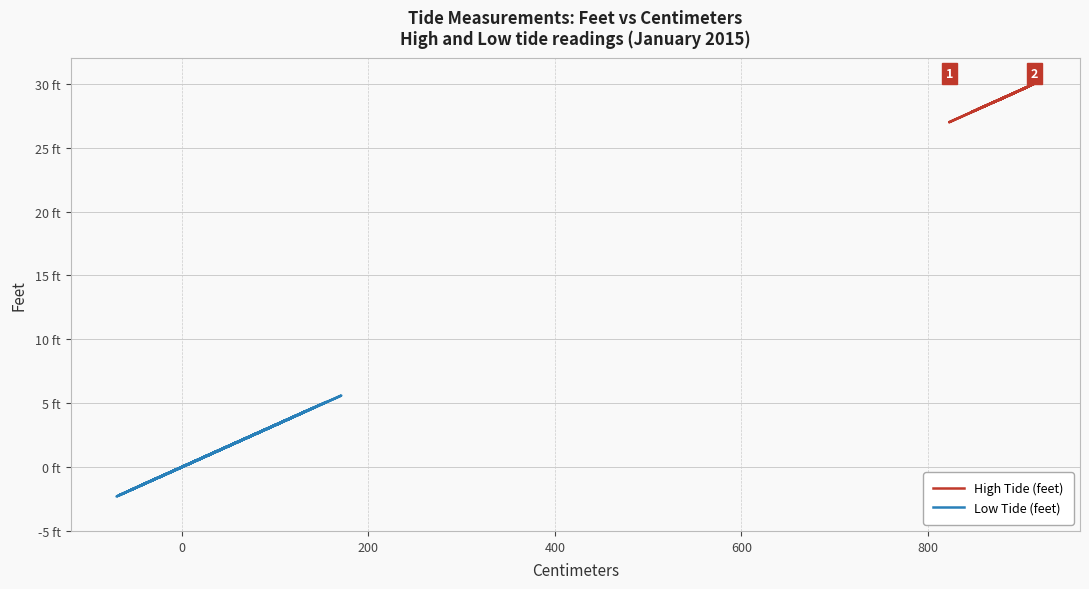

The value of Low Tide (feet) at 18 is 0.2. True or false?

False